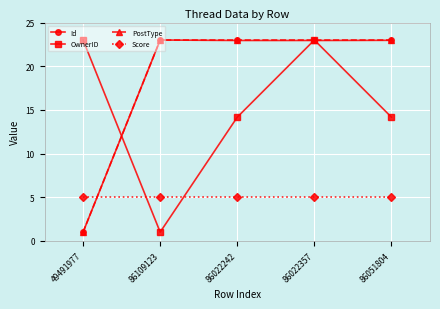

What is the sum of the Score values at 86051804 and 49491977?

10.0